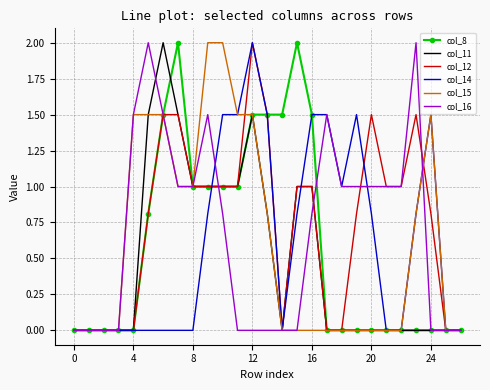

What is the greatest value displayed?

2.0